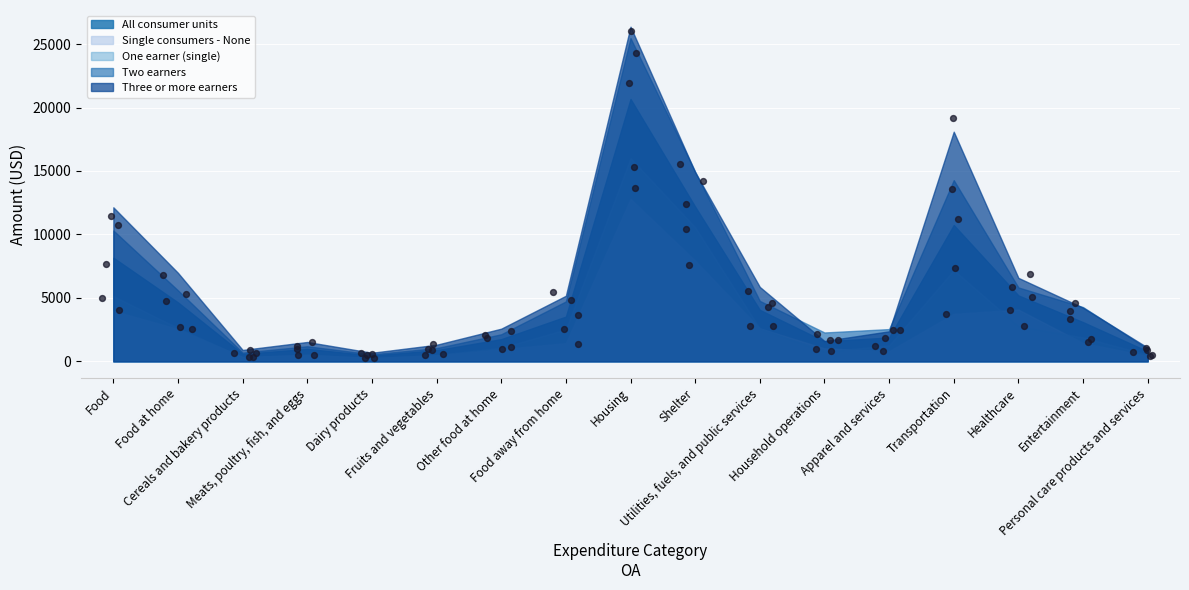

At how many categories does at least one series exceed 5926?

6